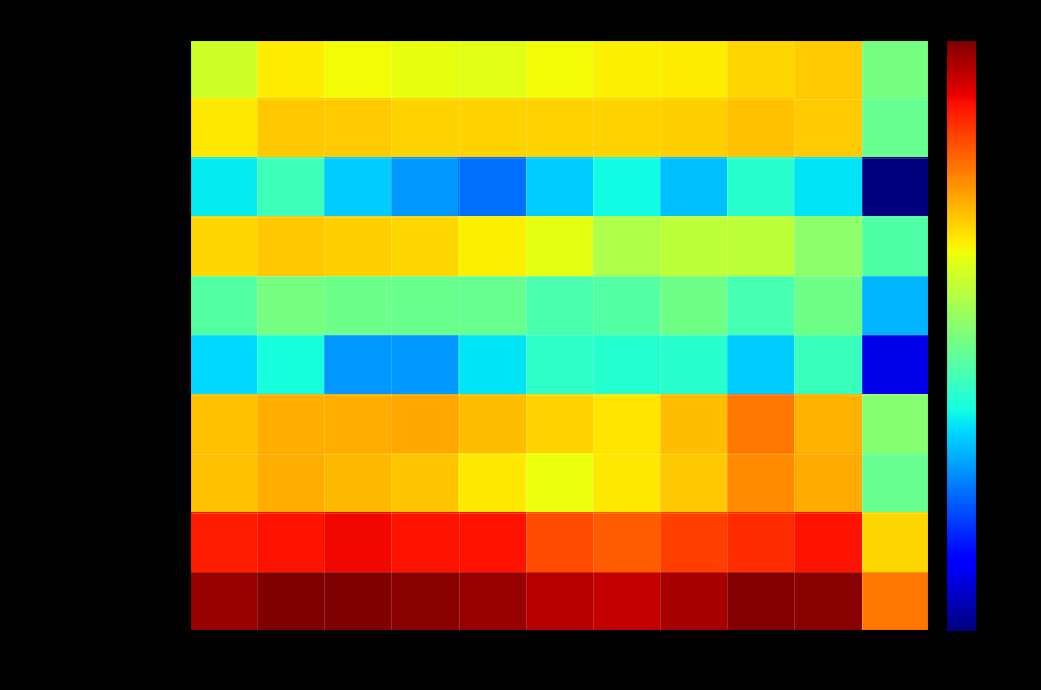

What is the smallest value displayed?

1